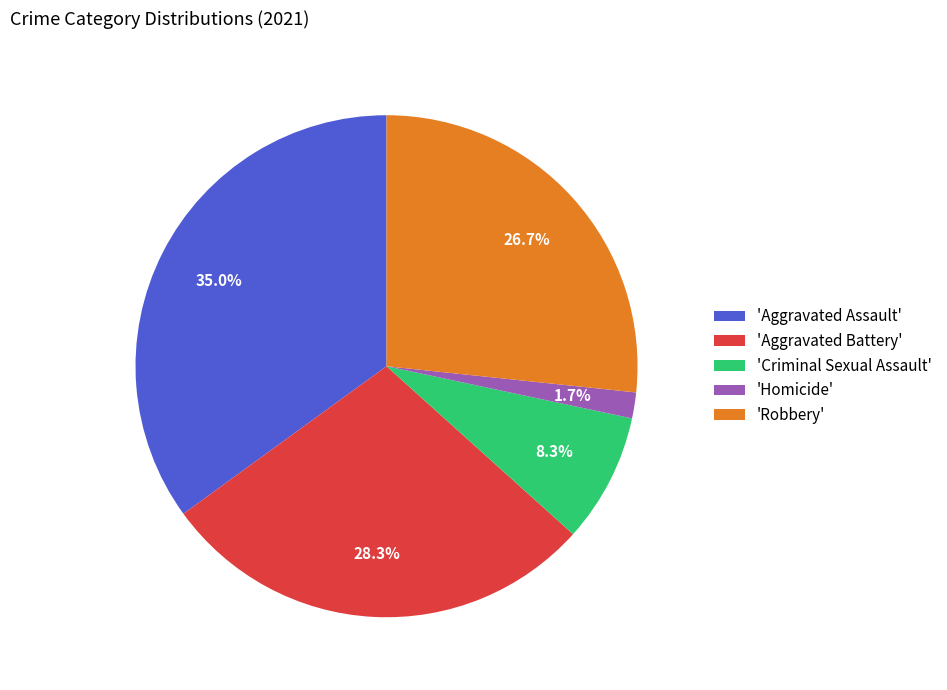

How many segments does this pie chart have?

5